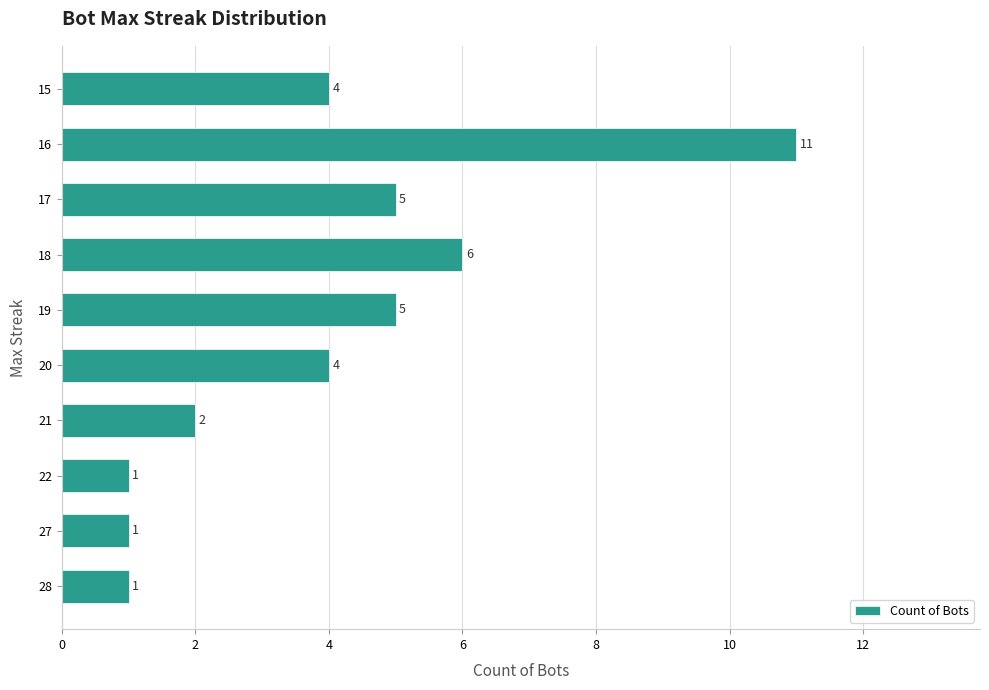

Which label corresponds to the largest value in the chart?

16